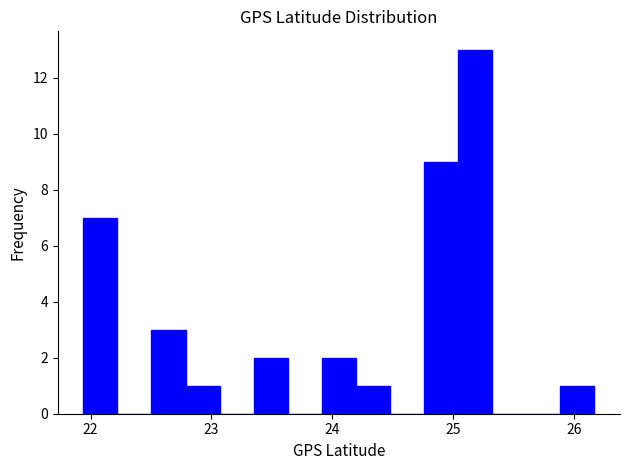

Read against the x-axis, roughly where is the centre of the tallest bar?

25.2